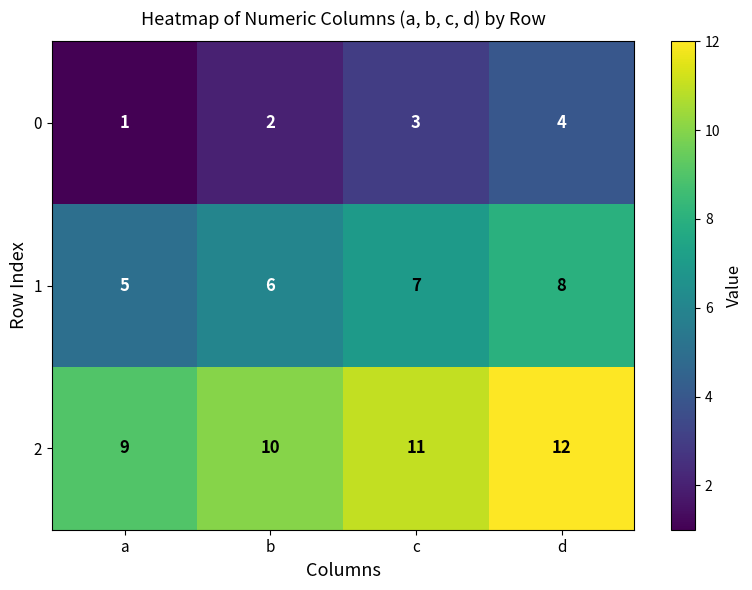

Which category has the highest value in the 0 series?

d